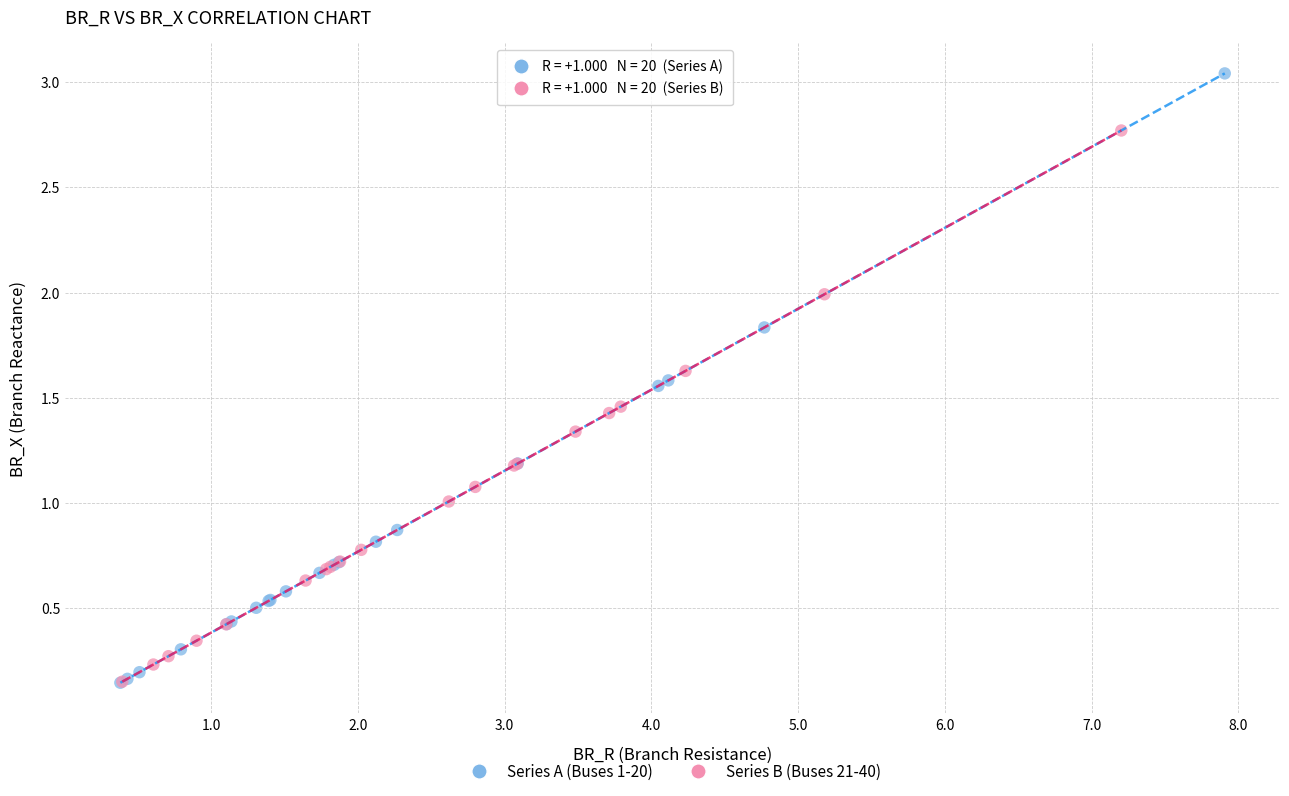

Which series reaches the maximum Y coordinate?

Series A (Buses 1-20)